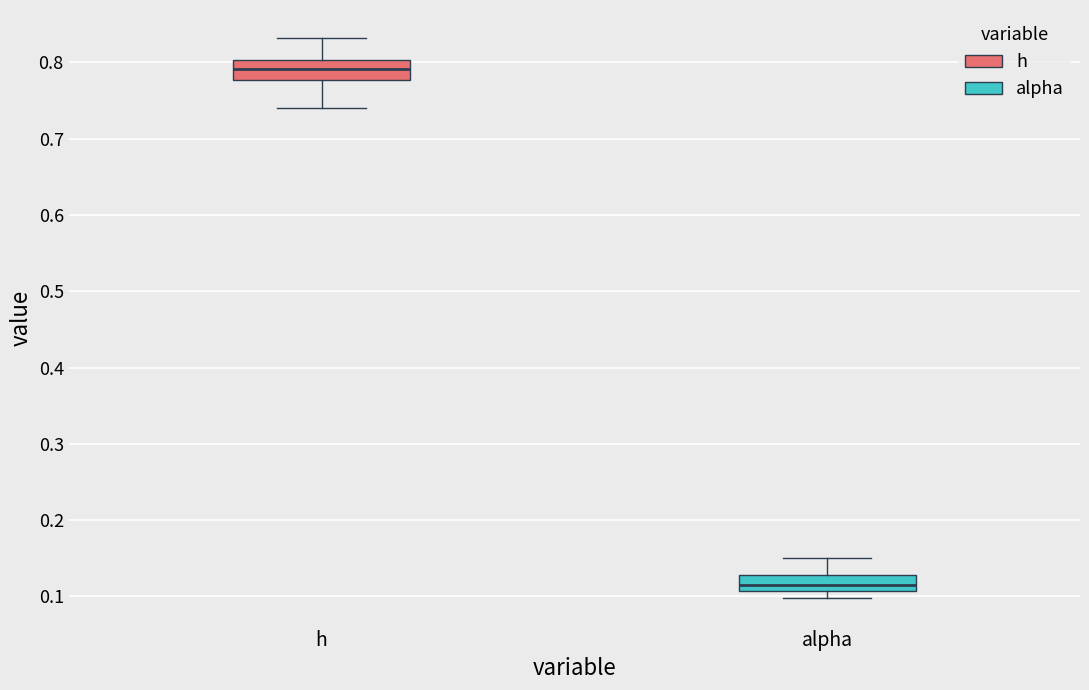

Which box's median line is the highest?

h